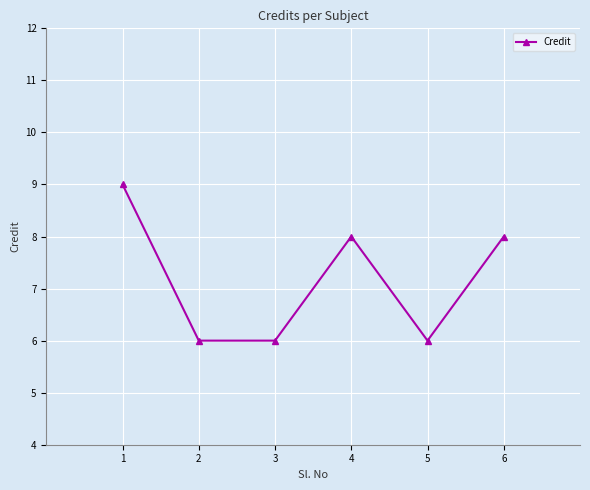

Count the number of categories in the chart.

6